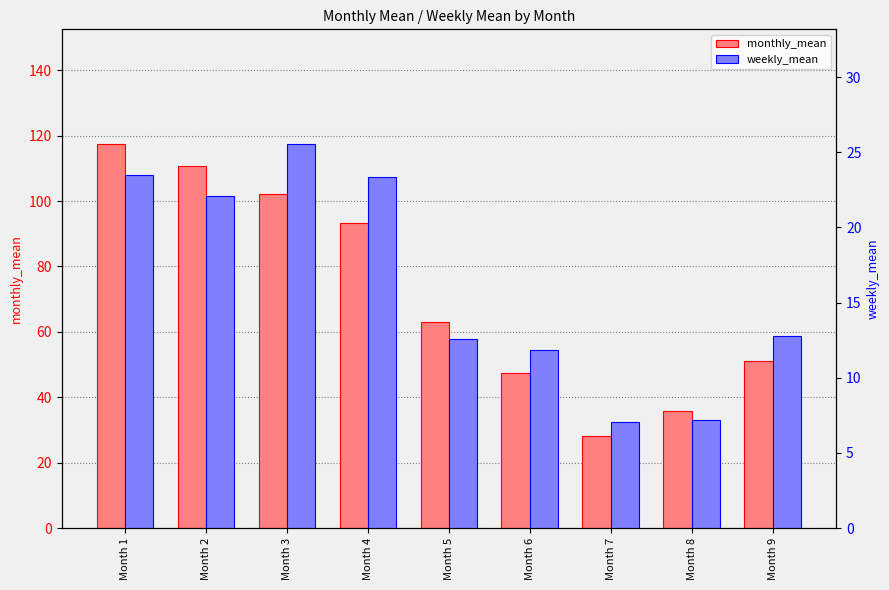

Between Month 1 and Month 7, which series saw the biggest shift?

monthly_mean